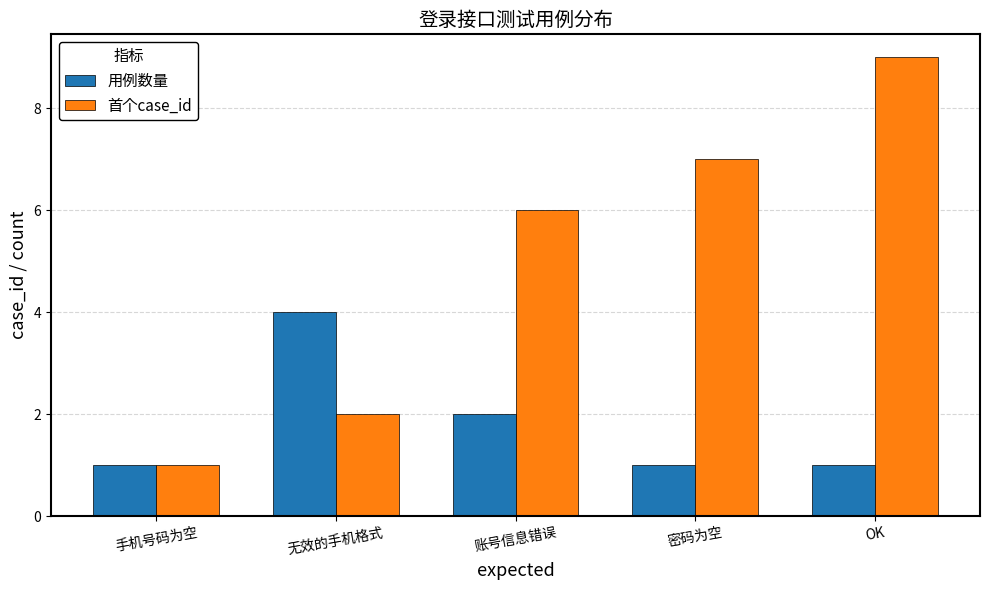

What is the difference between the 首个case_id values at OK and 手机号码为空?

8